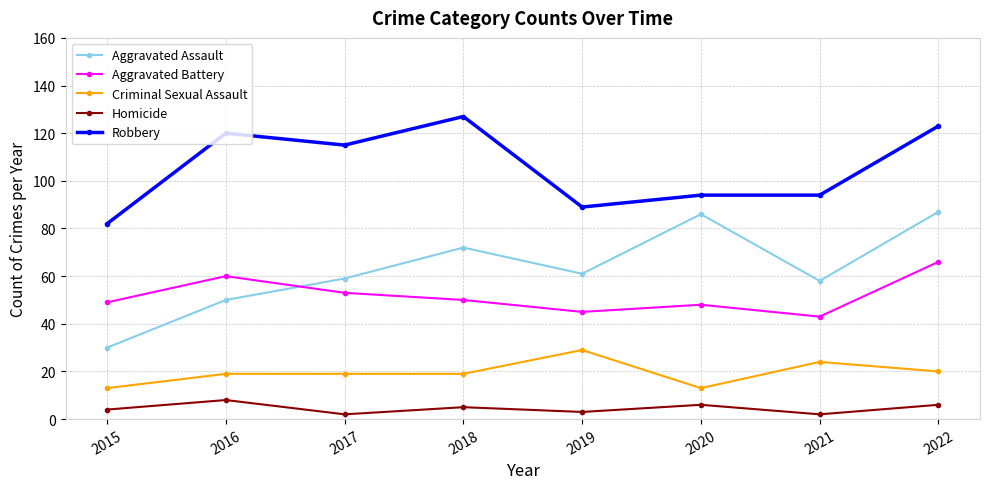

True or false: Aggravated Assault has more than 0 points higher than both neighbors.

True